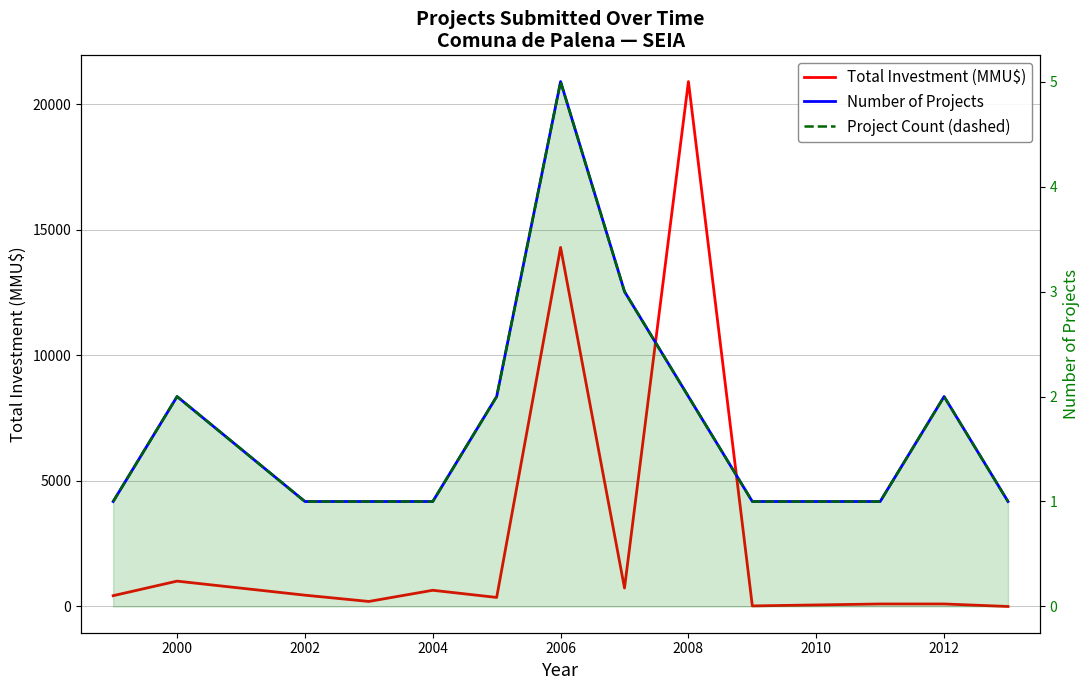

True or false: Project Count (dashed) has a value of 1 at 2008.

False